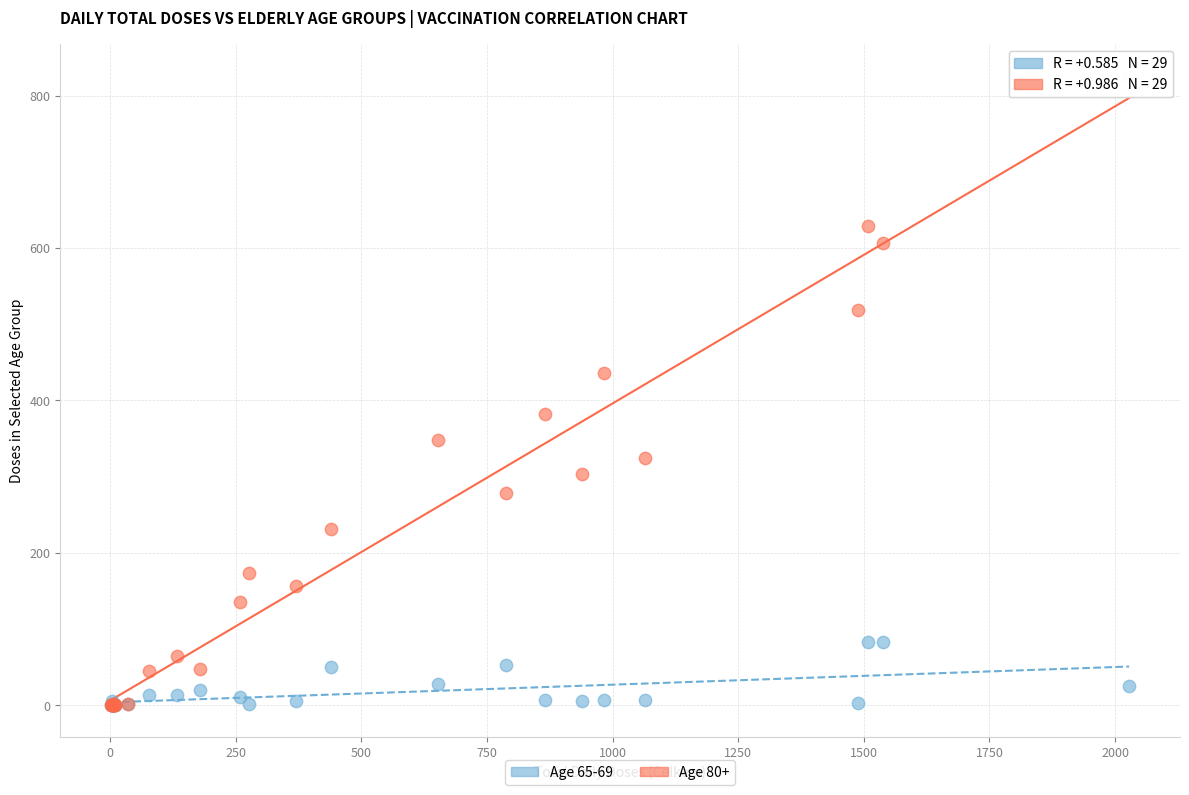

What are all the series names shown in the legend?

Age 65-69, Age 80+